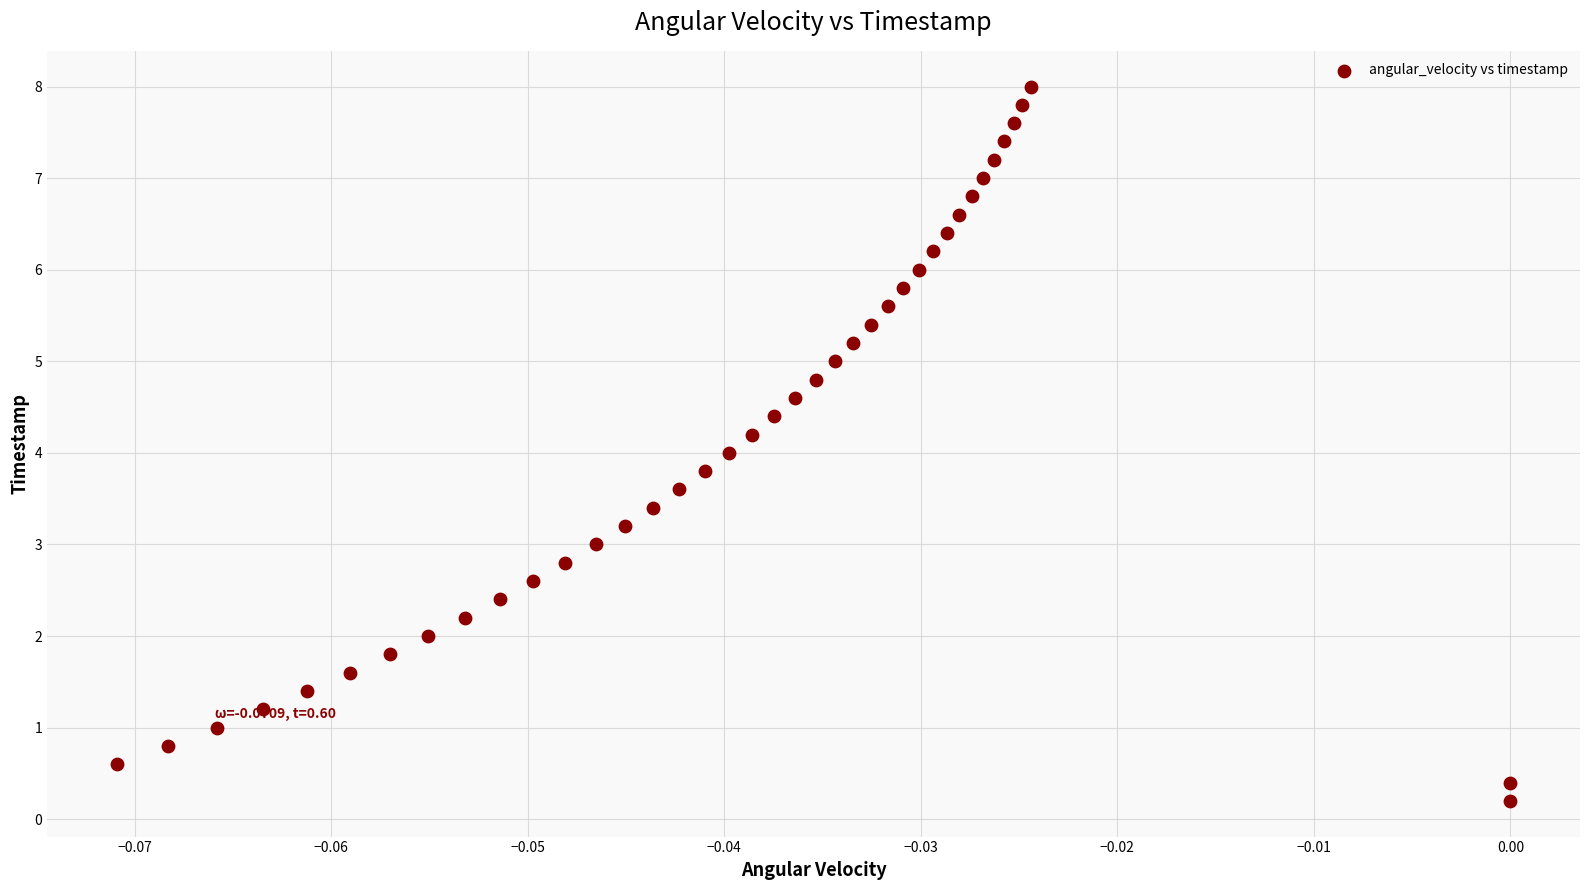

What is the range of Y values (max minus min)?

7.8